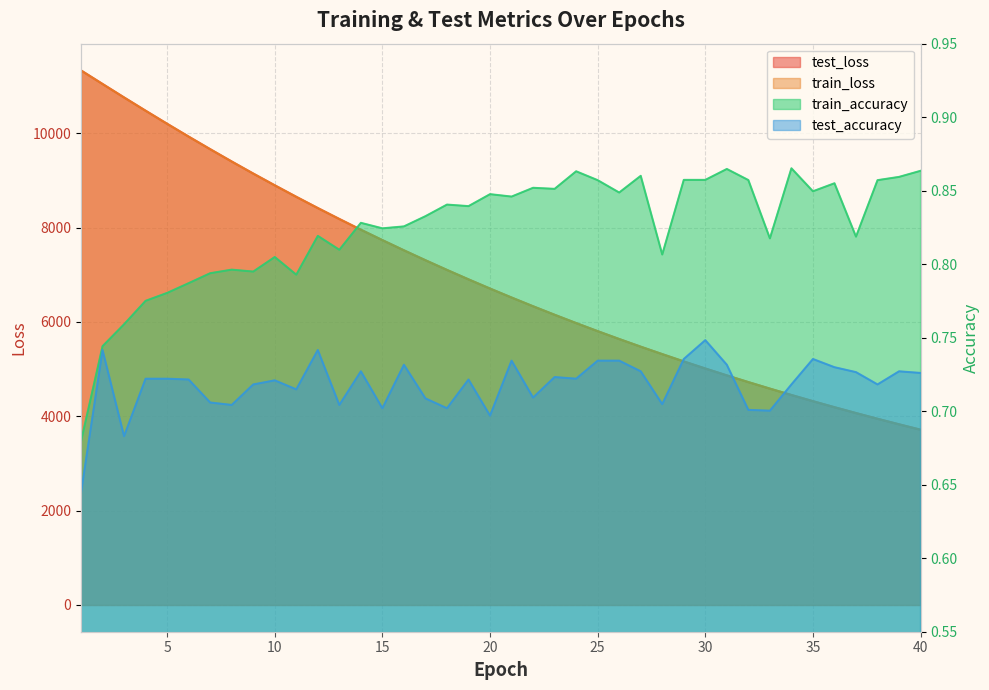

Reading right to left, extract all data points from this chart.

test_loss: 40=3715.5	39=3829.9	38=3947.4	37=4068.5	36=4192.5	35=4320.1	34=4451.3	33=4586.2	32=4724.5	31=4866.7	30=5012.8	29=5162.7	28=5317.4	27=5475.1	26=5637.4	25=5804.3	24=5975.6	23=6151.4	22=6331.7	21=6517.1	20=6707.0	19=6902.2	18=7102.1	17=7307.4	16=7517.8	15=7733.9	14=7954.6	13=8181.6	12=8413.3	11=8651.4	10=8895.6	9=9144.6	8=9400.1	7=9661.3	6=9927.7	5=10199.7	4=10476.7	3=10757.7	2=11043.4	1=11330.6
train_loss: 40=3714.8	39=3829.2	38=3946.8	37=4067.7	36=4191.8	35=4319.4	34=4450.5	33=4585.5	32=4723.7	31=4865.8	30=5011.9	29=5161.8	28=5316.4	27=5474.0	26=5636.6	25=5803.3	24=5974.5	23=6150.4	22=6330.7	21=6516.0	20=6705.9	19=6901.0	18=7101.0	17=7306.2	16=7516.7	15=7732.6	14=7953.3	13=8180.3	12=8412.3	11=8650.4	10=8894.4	9=9143.6	8=9398.9	7=9659.9	6=9926.6	5=10198.6	4=10475.5	3=10756.6	2=11042.1	1=11329.3
train_accuracy: 40=0.9	39=0.9	38=0.9	37=0.8	36=0.9	35=0.8	34=0.9	33=0.8	32=0.9	31=0.9	30=0.9	29=0.9	28=0.8	27=0.9	26=0.8	25=0.9	24=0.9	23=0.9	22=0.9	21=0.8	20=0.8	19=0.8	18=0.8	17=0.8	16=0.8	15=0.8	14=0.8	13=0.8	12=0.8	11=0.8	10=0.8	9=0.8	8=0.8	7=0.8	6=0.8	5=0.8	4=0.8	3=0.8	2=0.7	1=0.7
test_accuracy: 40=0.7	39=0.7	38=0.7	37=0.7	36=0.7	35=0.7	34=0.7	33=0.7	32=0.7	31=0.7	30=0.7	29=0.7	28=0.7	27=0.7	26=0.7	25=0.7	24=0.7	23=0.7	22=0.7	21=0.7	20=0.7	19=0.7	18=0.7	17=0.7	16=0.7	15=0.7	14=0.7	13=0.7	12=0.7	11=0.7	10=0.7	9=0.7	8=0.7	7=0.7	6=0.7	5=0.7	4=0.7	3=0.7	2=0.7	1=0.6